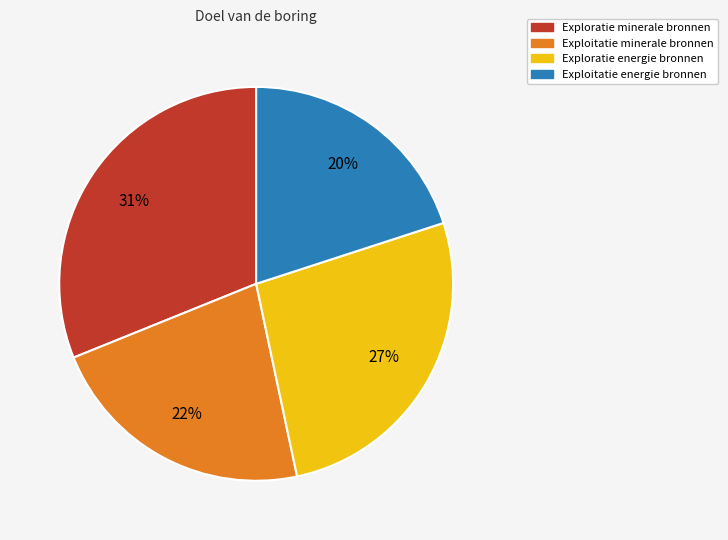

To the nearest percent, what is the average slice percentage?

25%